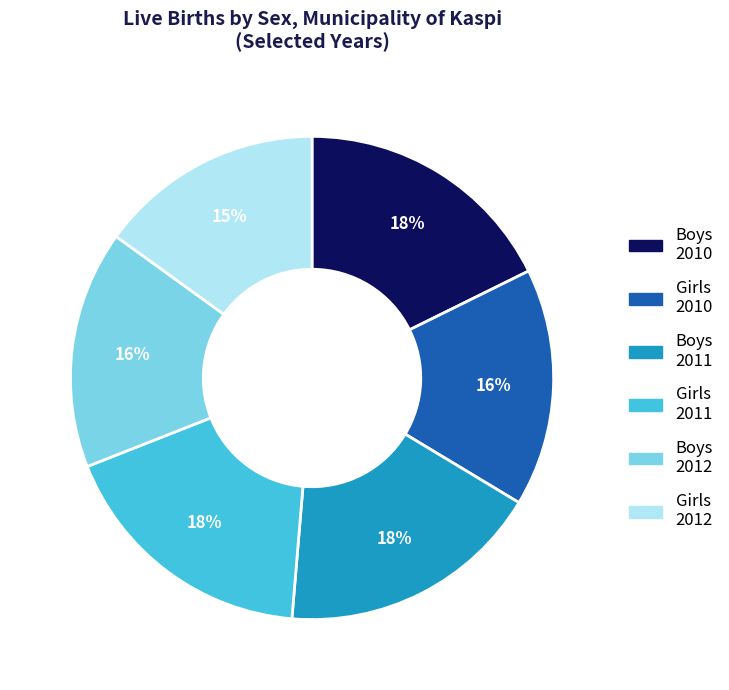

Do Boys 2012 and Girls 2012 together represent more than half of the pie?

No